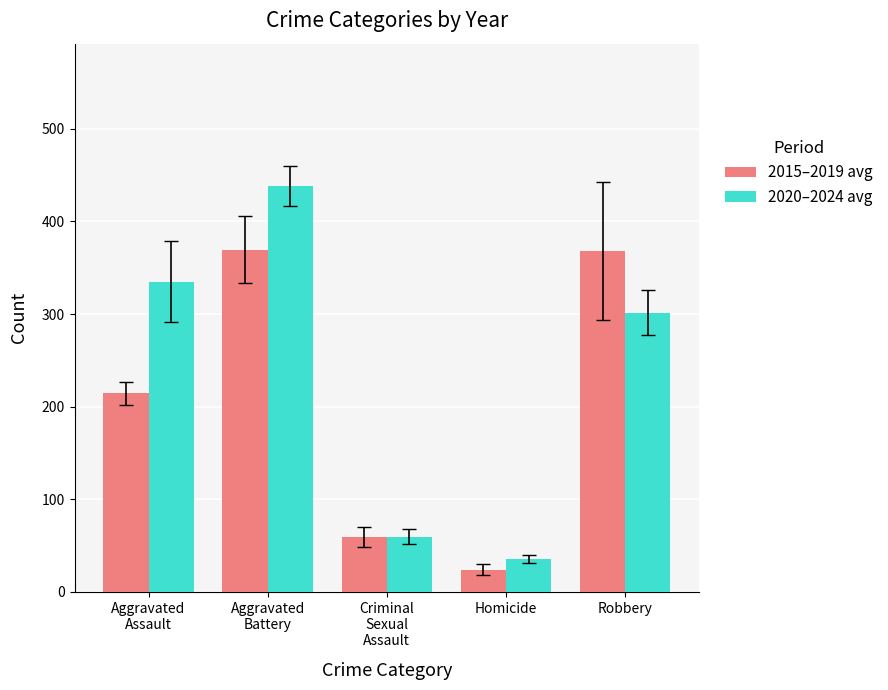

How many bars are there in each group?

2